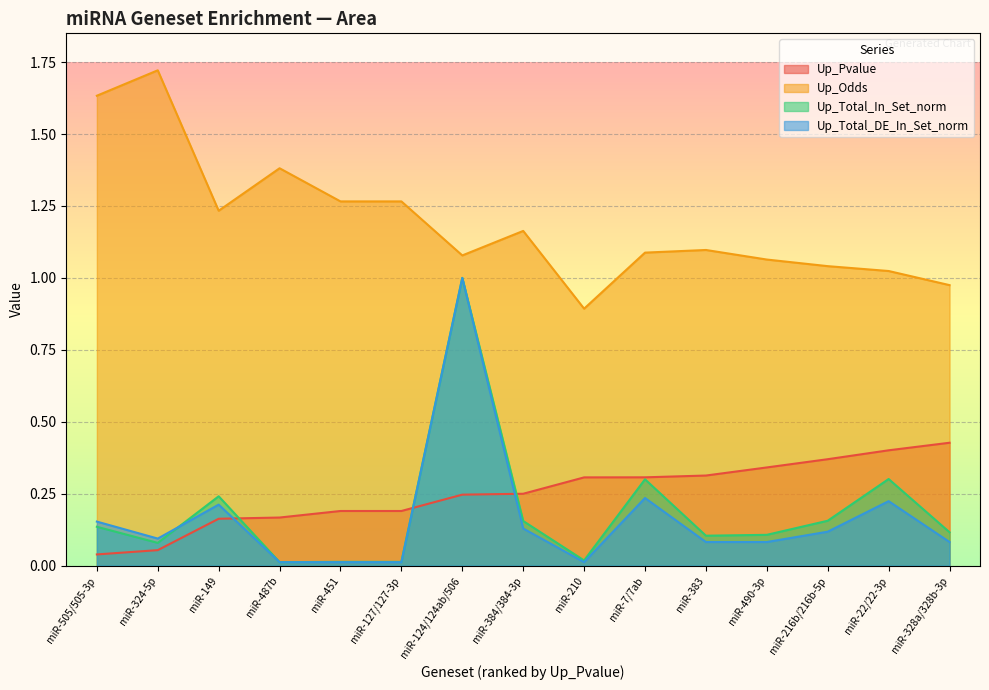

Count the number of data series in this chart.

4